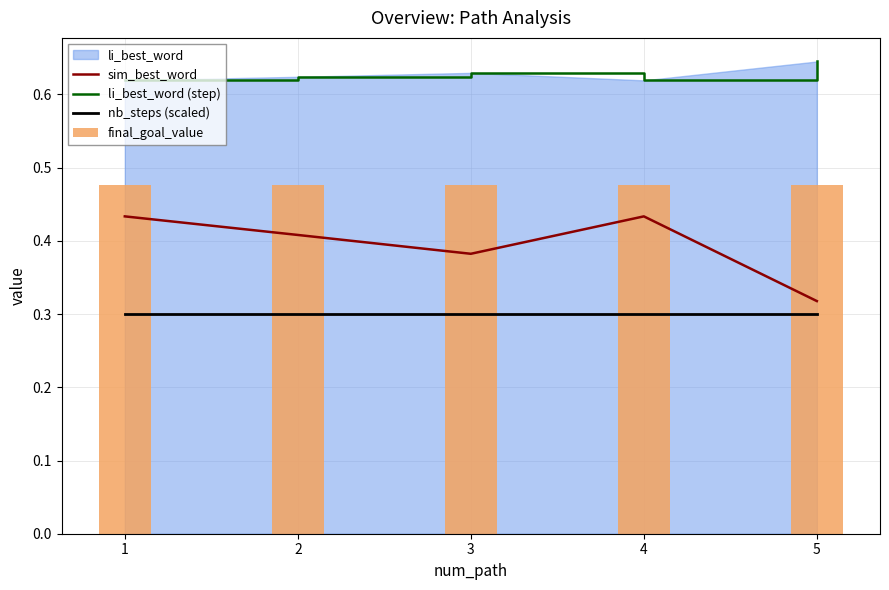

What is the maximum value for final_goal_value?

0.5